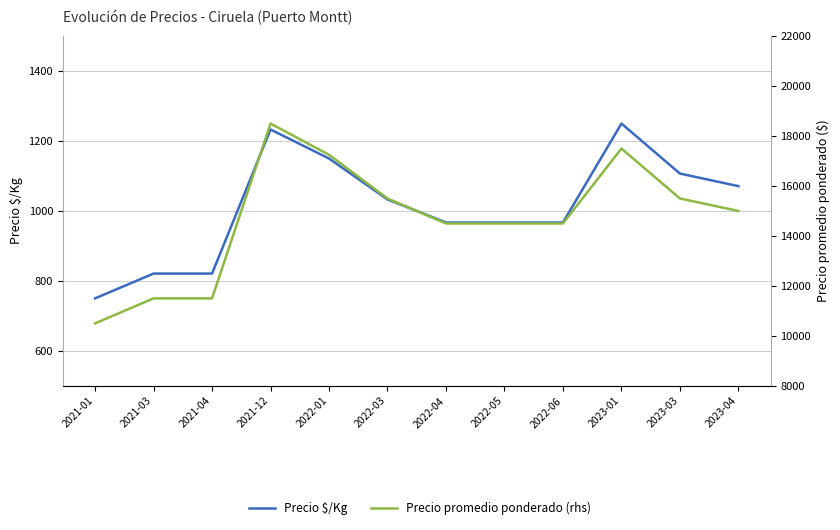

True or false: Precio promedio ponderado (rhs) and Precio $/Kg intersect in this chart.

False